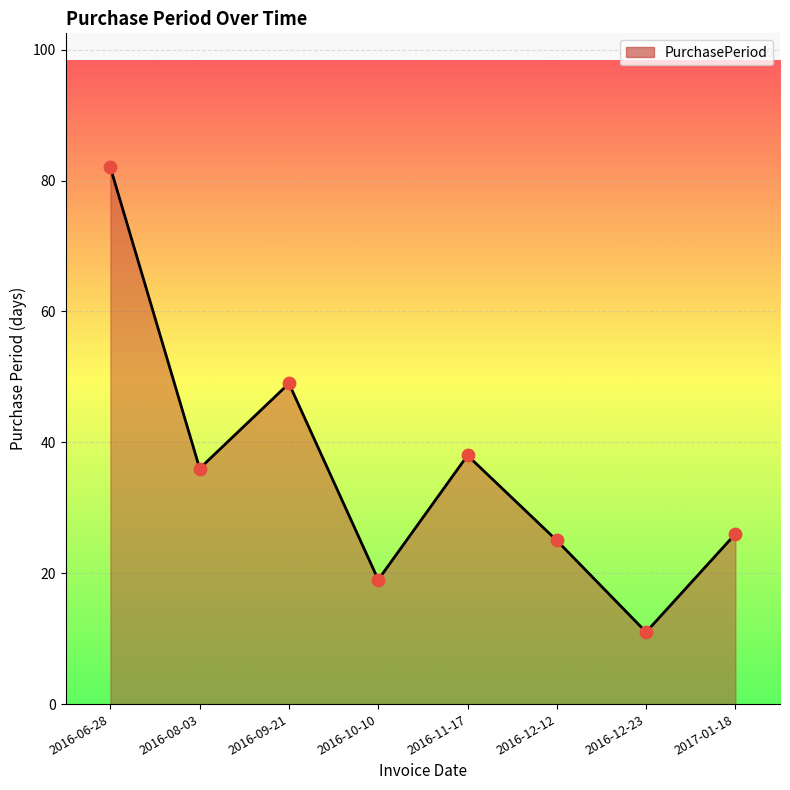

Approximately how many times larger is the value at 2016-10-10 compared to 2016-11-17?

0.5